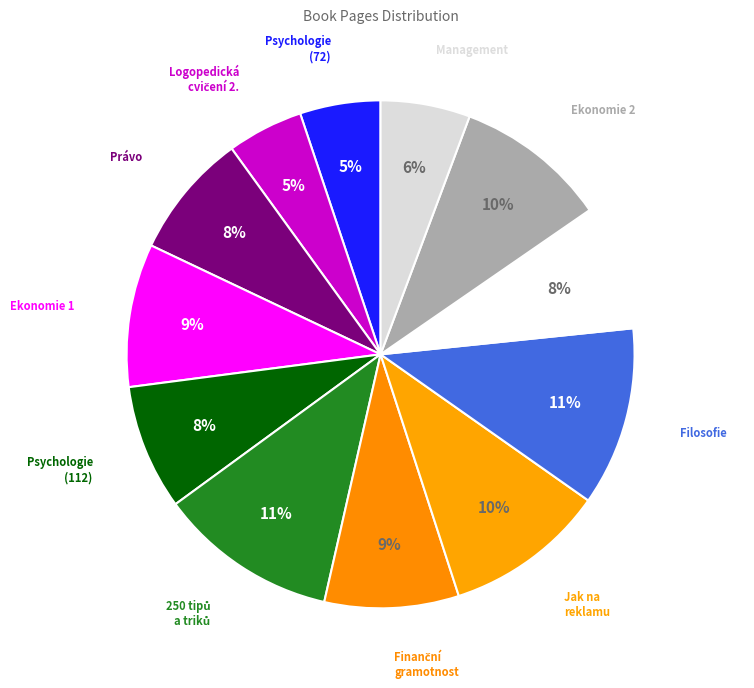

Count the number of slices in the pie.

12